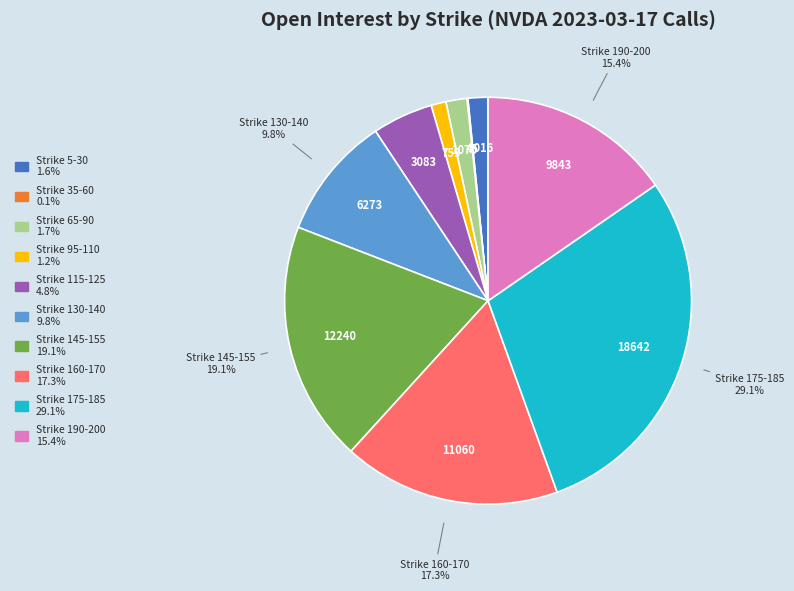

Is there a majority slice in this chart?

No